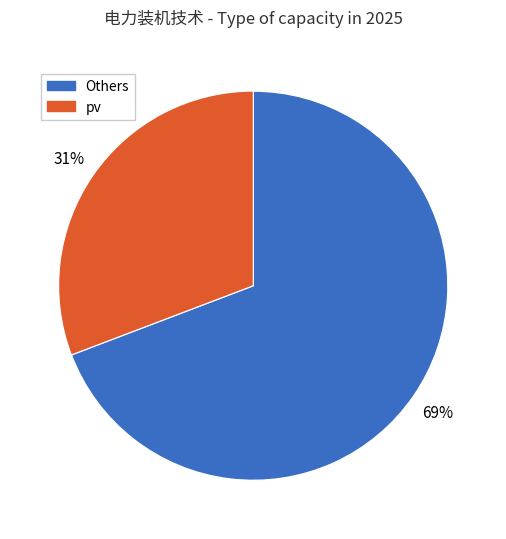

How many slices are in this pie chart?

2